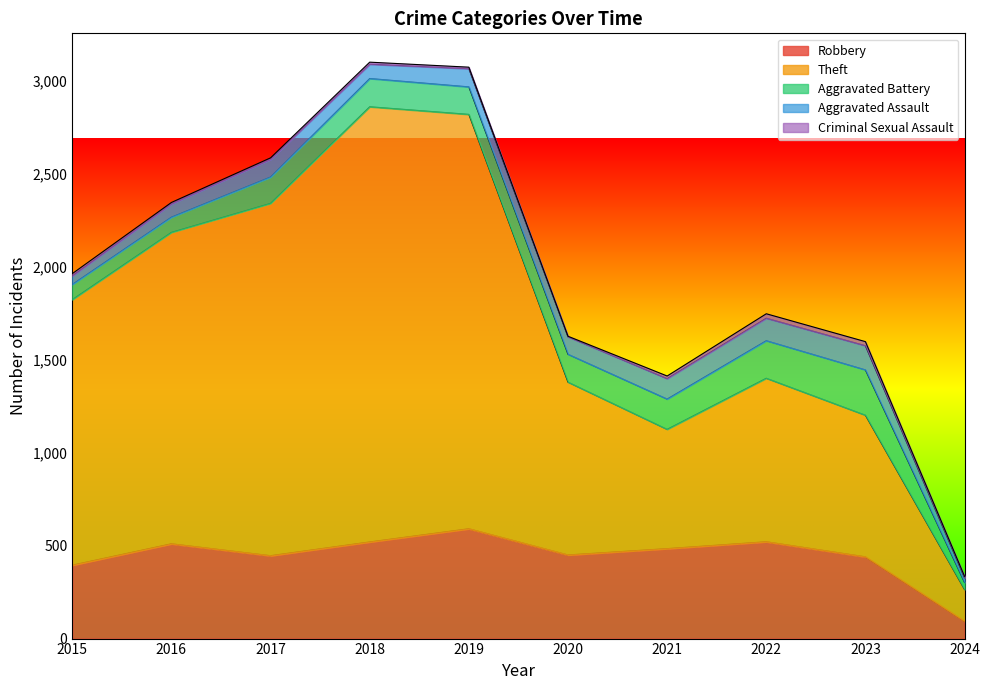

Where is the first local maximum for Aggravated Assault?

2017